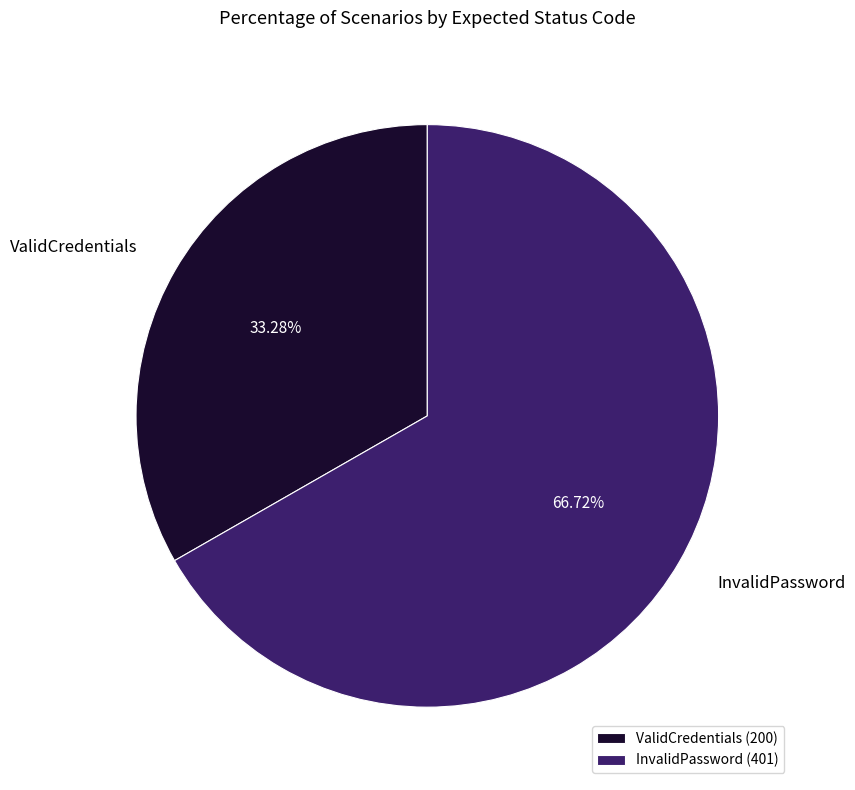

Approximately how many times larger is the value at ValidCredentials compared to InvalidPassword?

0.5